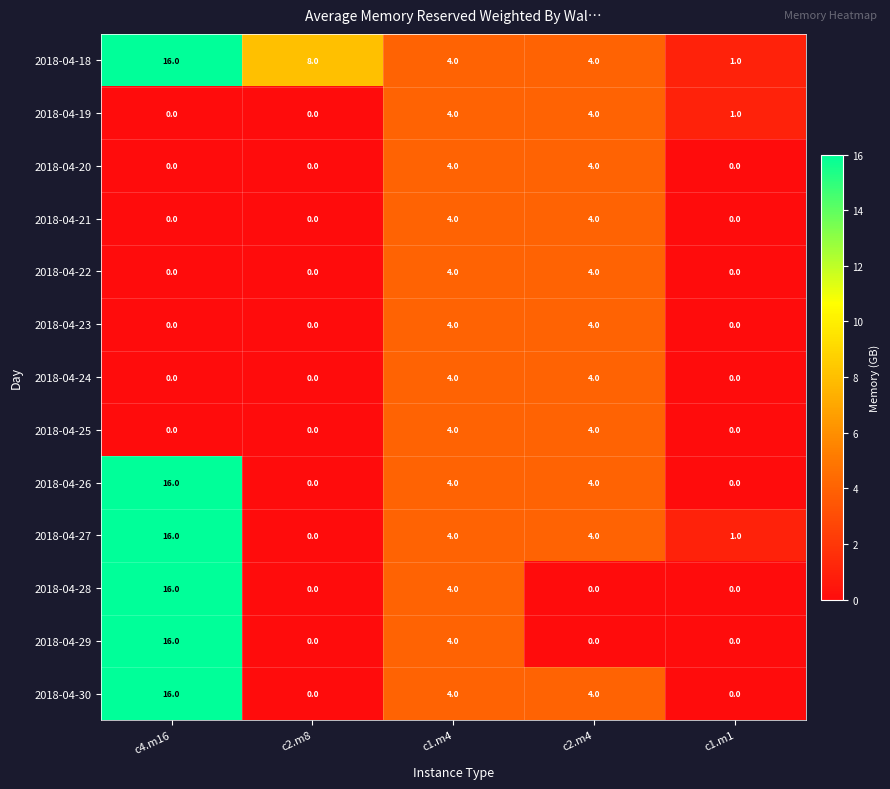

Which series has the largest total across all categories?

2018-04-18